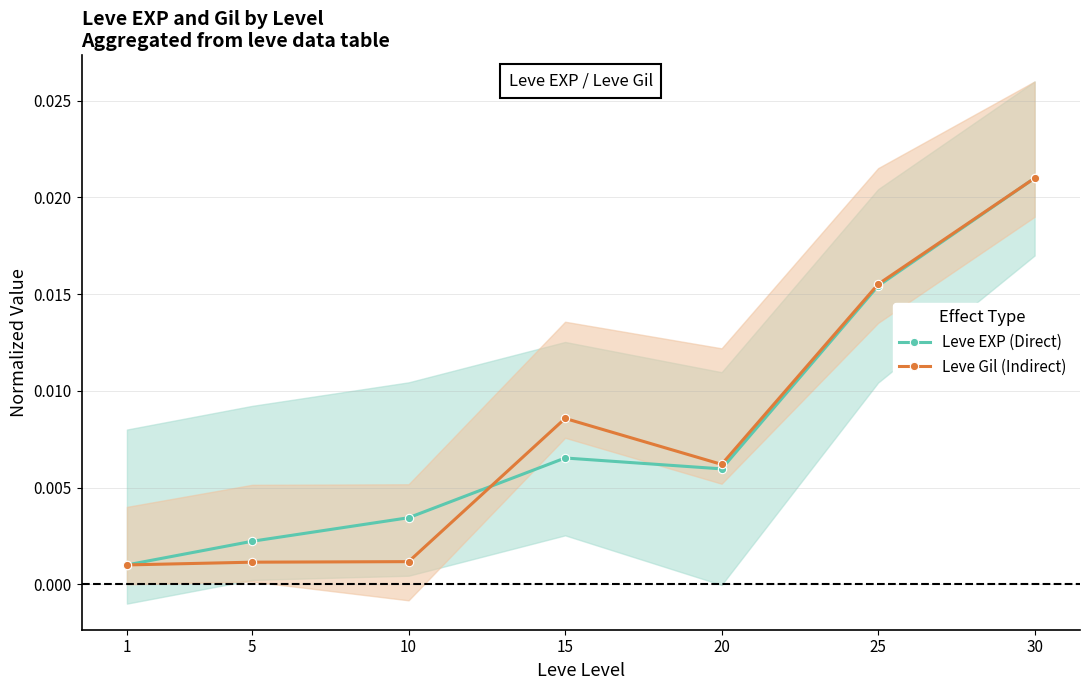

True or false: Leve Gil (Indirect) has more than 0 points higher than both neighbors.

True